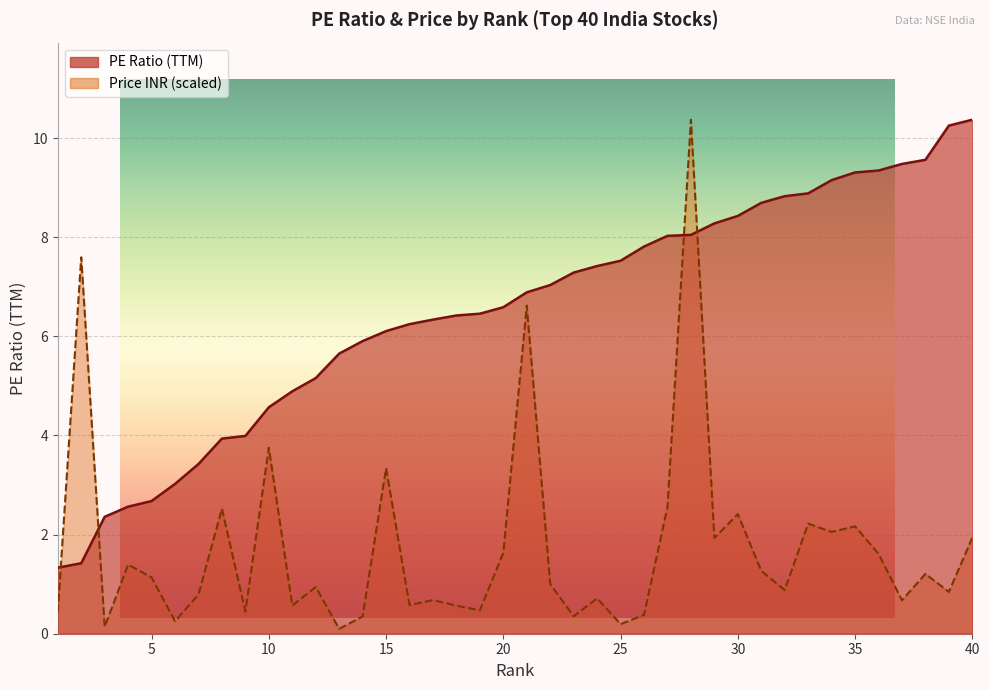

Between 33 and 23, which is larger?

33